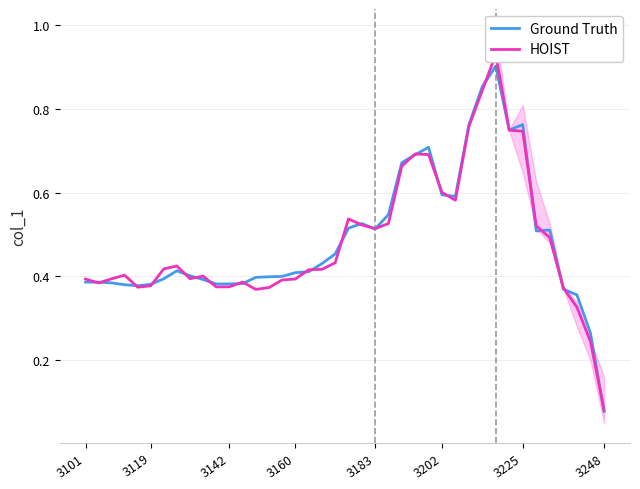

What are all the series names shown in the legend?

Ground Truth, HOIST